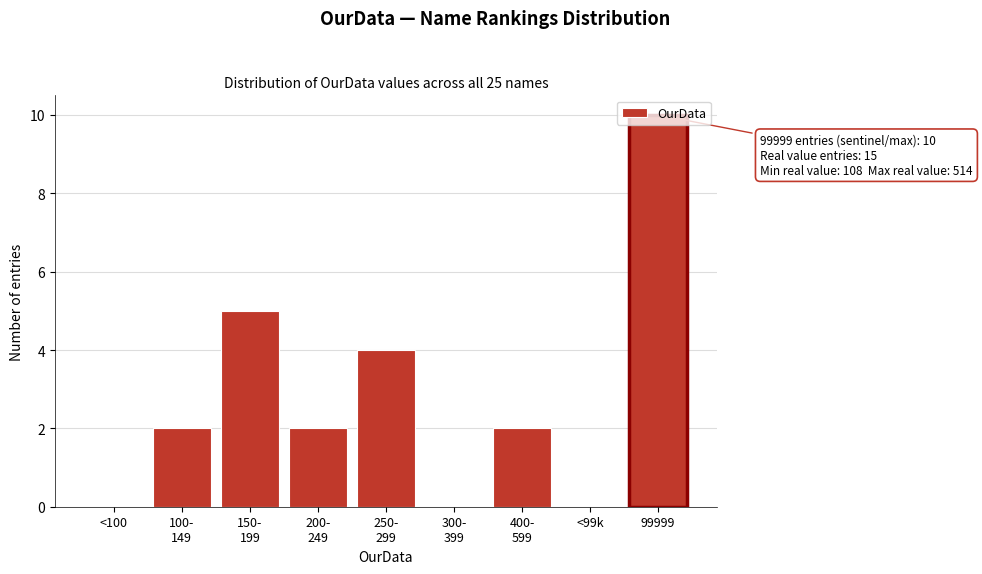

The value at <100 is -5. True or false?

False